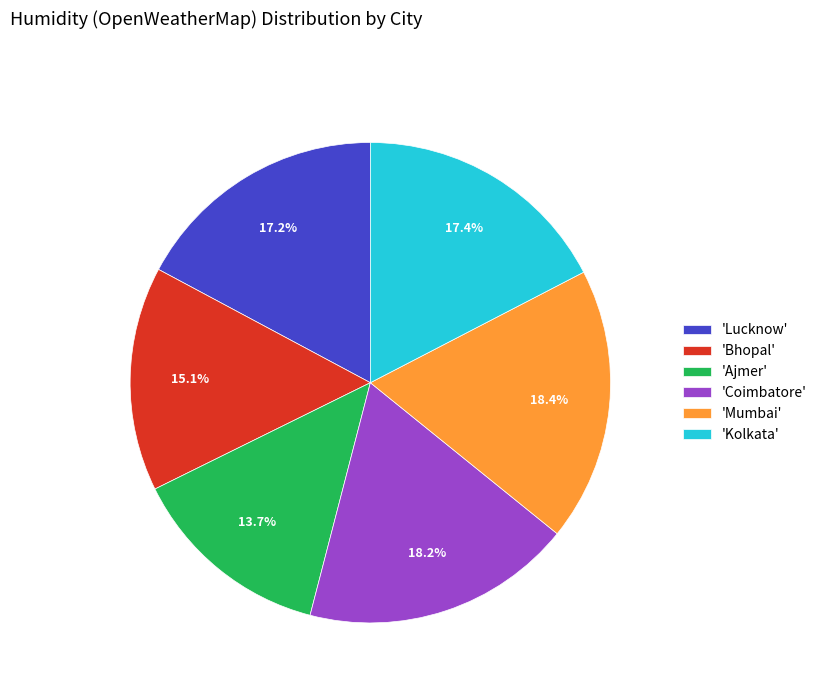

Combined, do 'Ajmer' and 'Bhopal' account for over 50%?

No